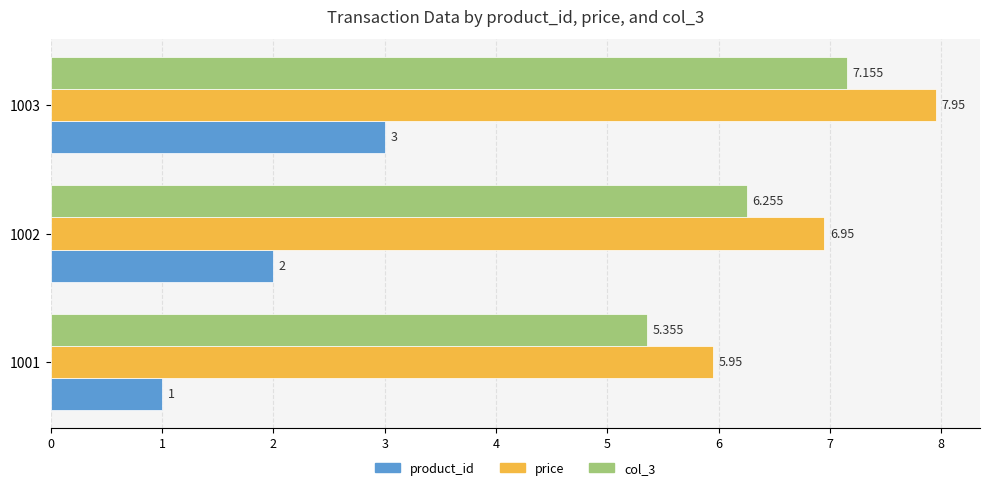

Is the value of product_id at 1001 greater than the value of col_3 at 1002?

No